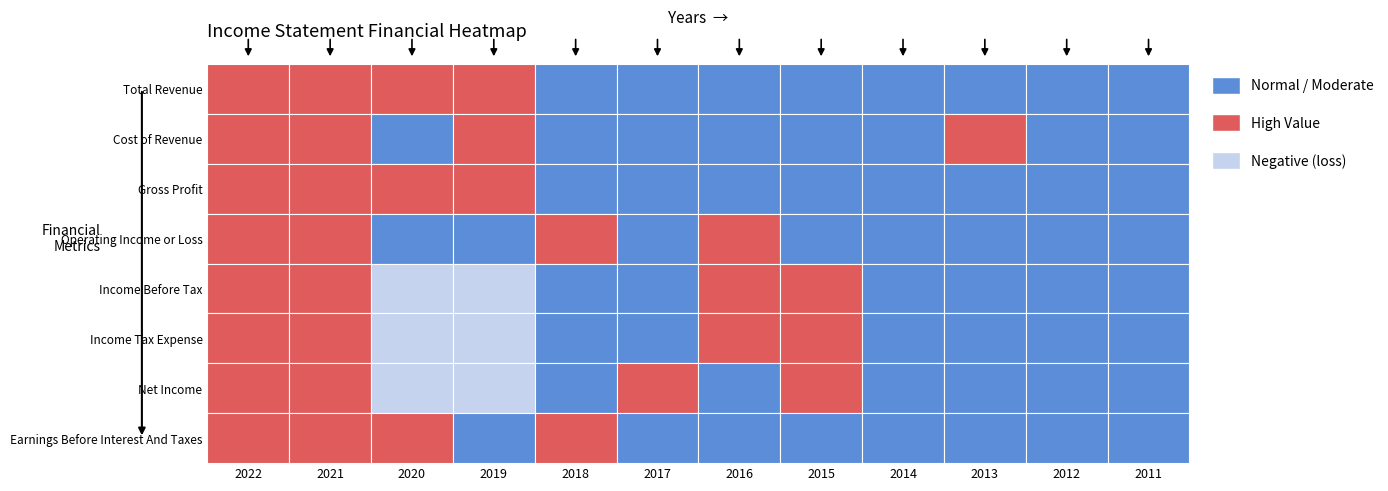

Between 7 and 9, which series saw the biggest shift?

Gross Profit